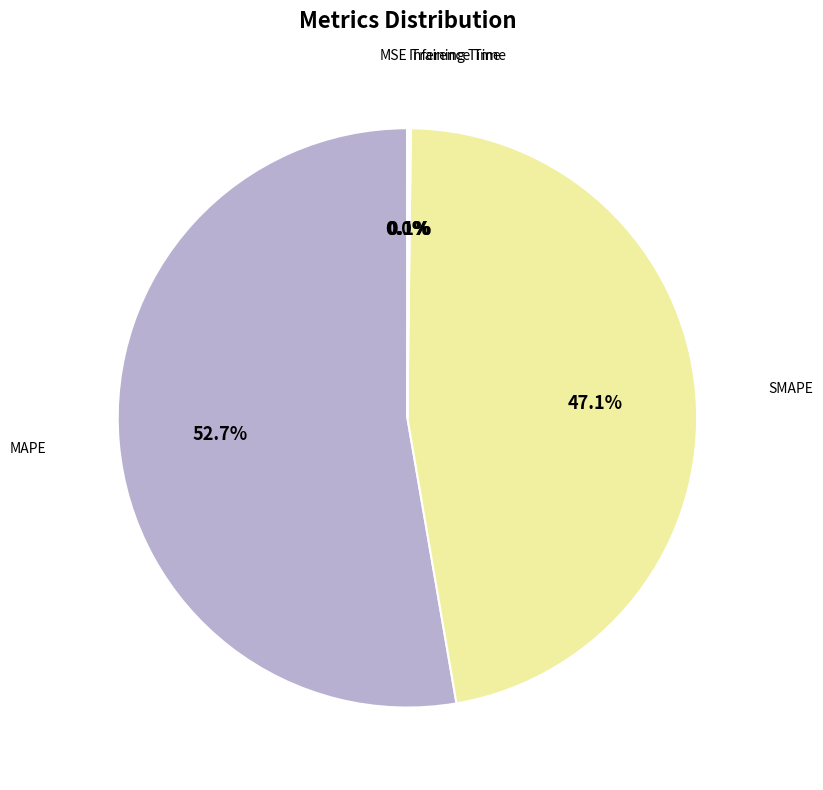

What is the majority slice?

MAPE